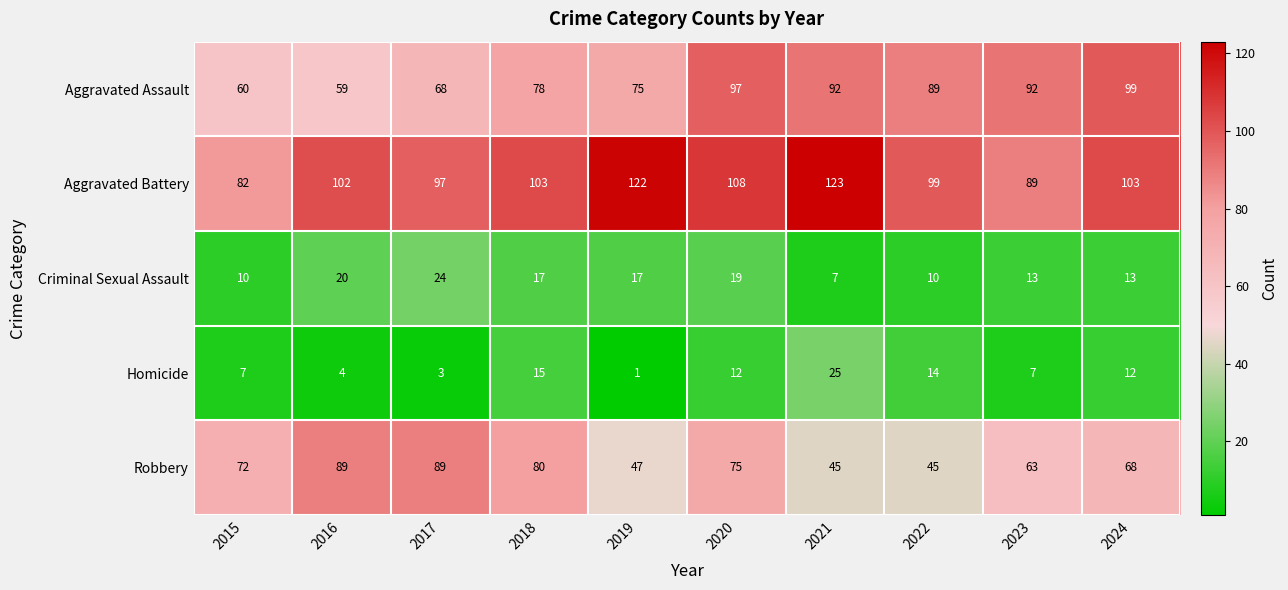

Is it true that Robbery equals 72 at 2015?

True